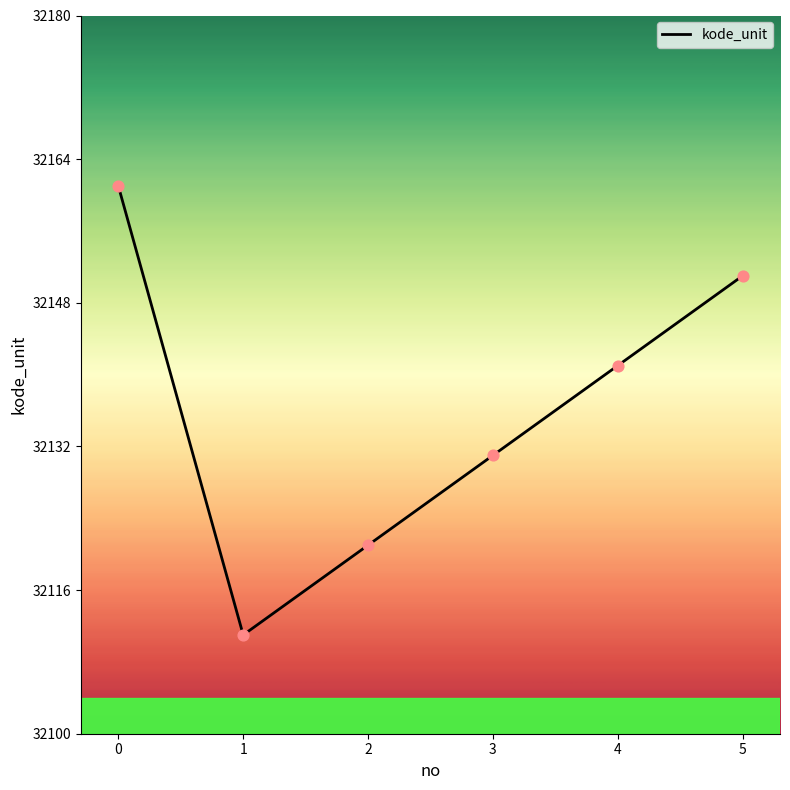

What is the ratio of the value at 2 to the value at 1?

1.0